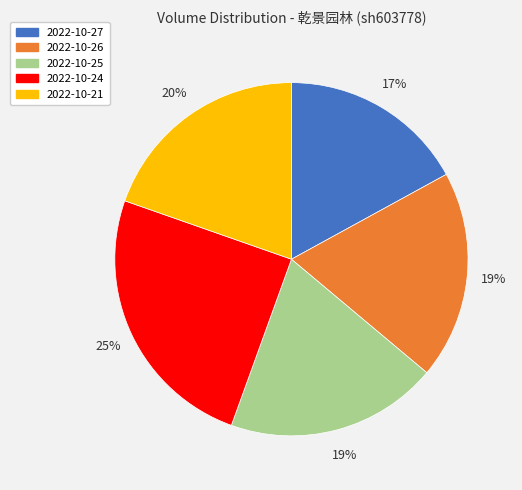

True or false: 2022-10-27 accounts for 17% of the total.

True